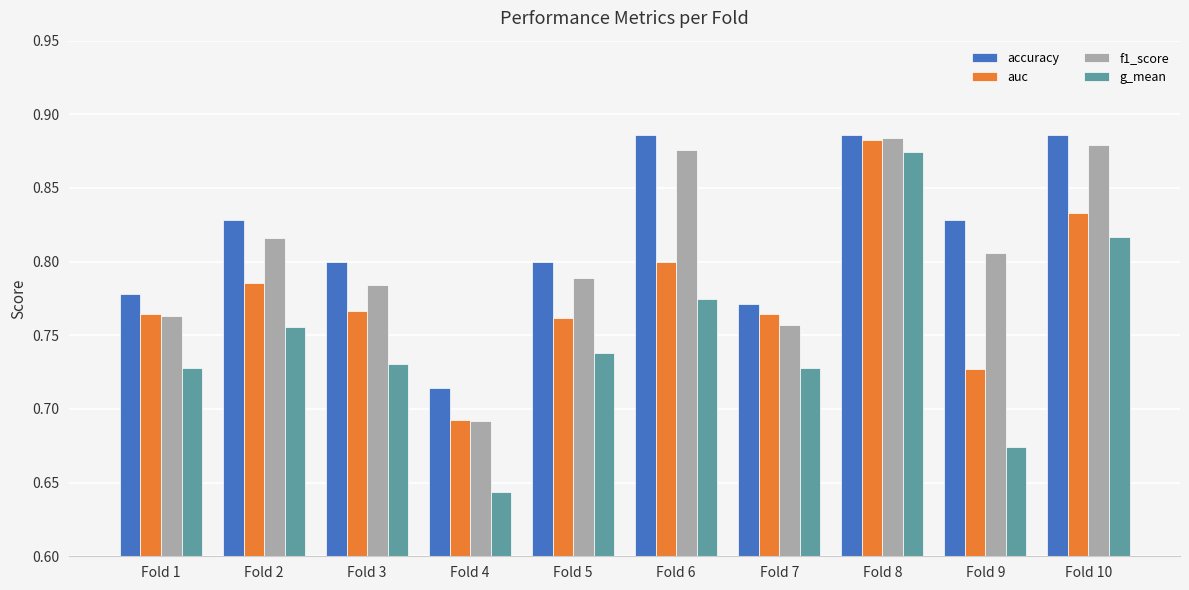

At which label does auc reach its peak?

Fold 8